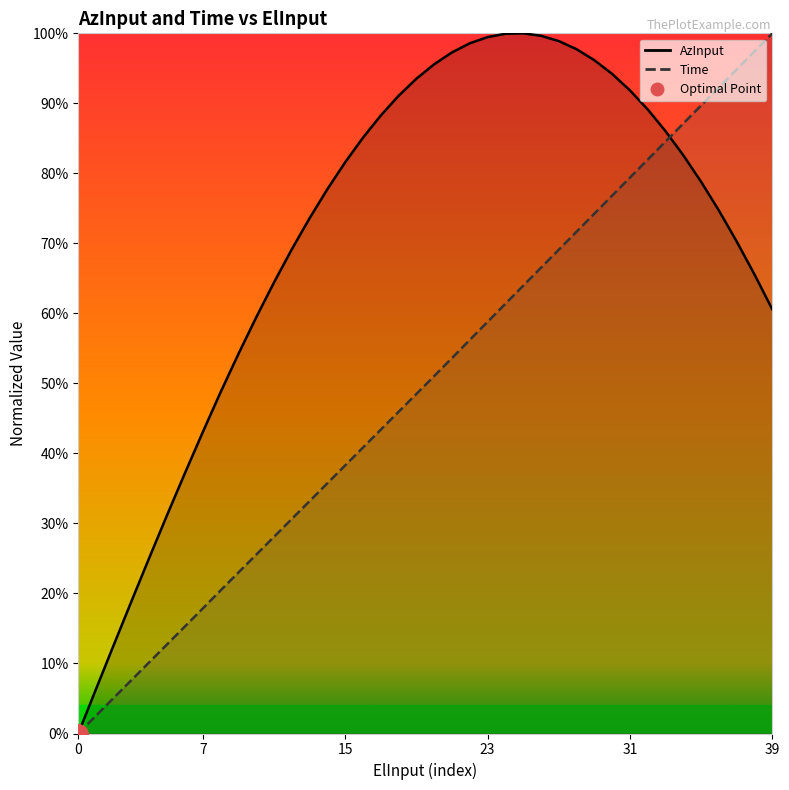

Which series ends up on top after the final intersection of AzInput and Time?

Time